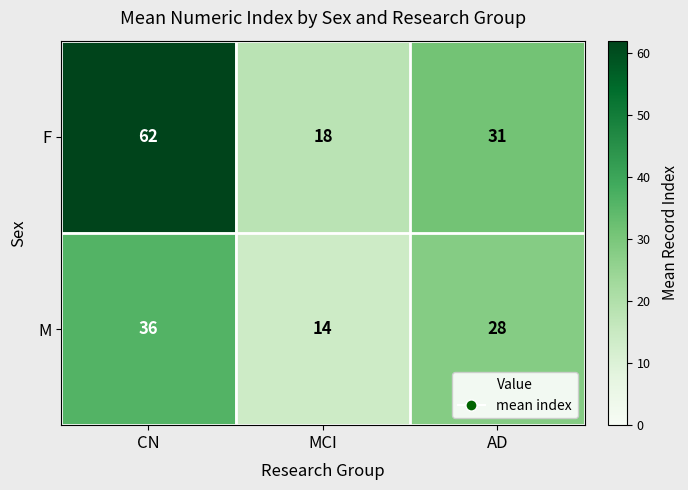

What is the maximum value for M?

36